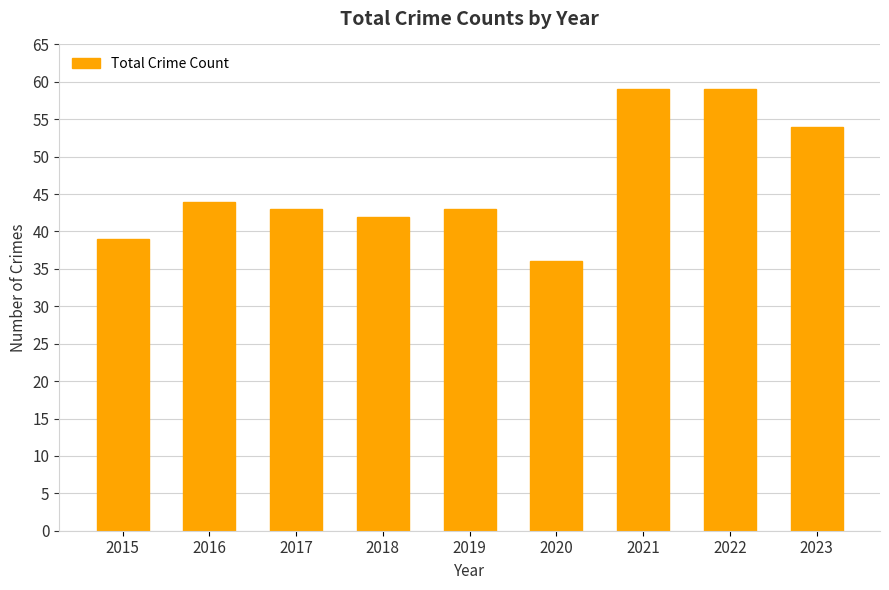

Count the number of data series in this chart.

1